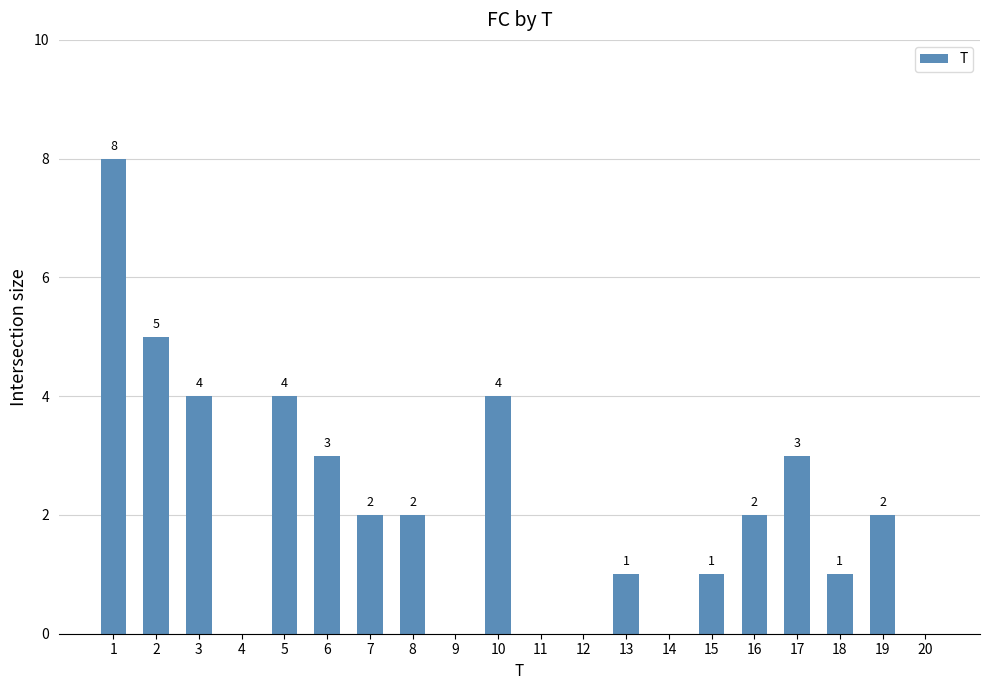

Between 10 and 1, which is larger?

1